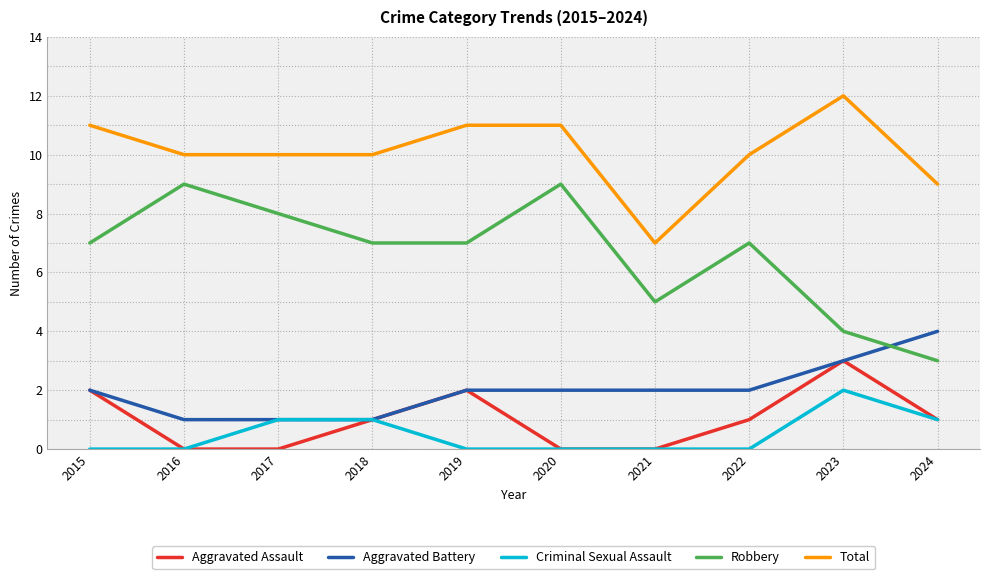

What is the sum of the Aggravated Battery values at 2022 and 2019?

4